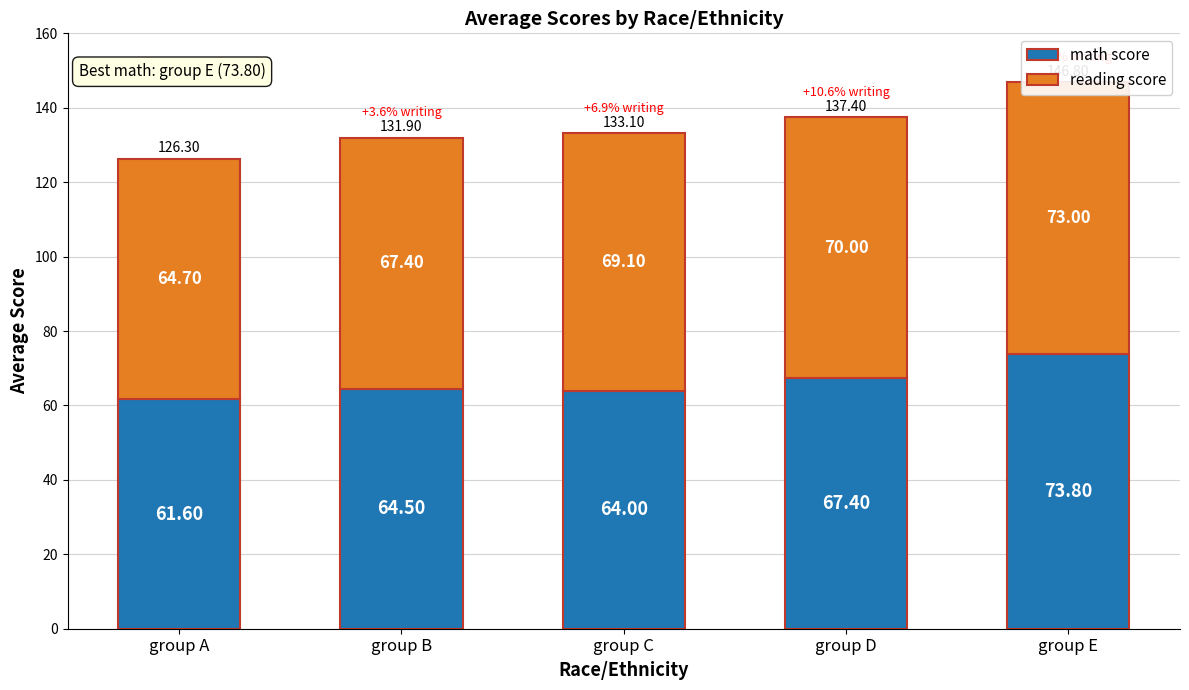

Rank the categories by math score value from lowest to highest.

group A, group C, group B, group D, group E